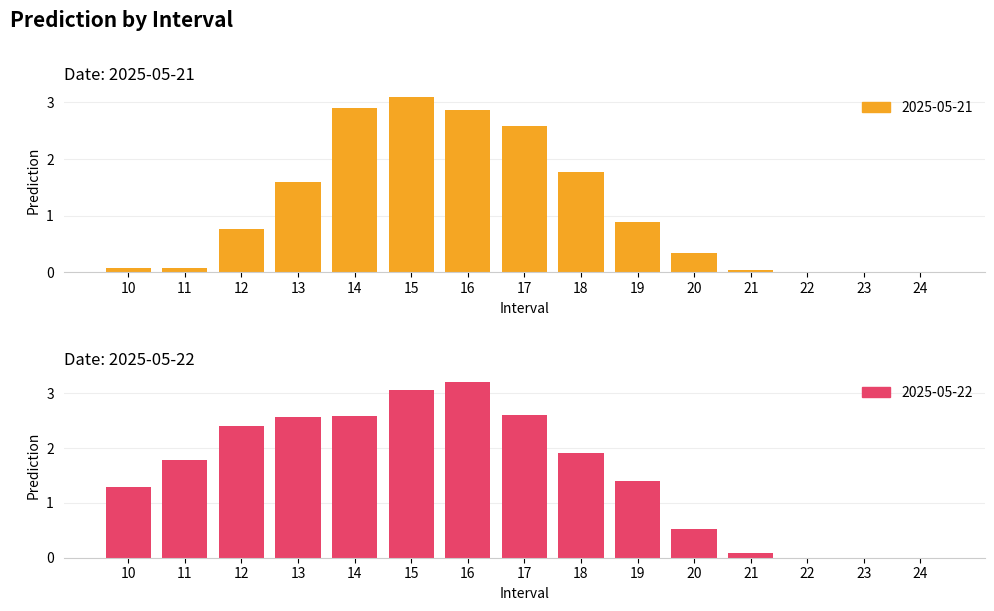

Which category has the highest value in the 2025-05-21 series?

15